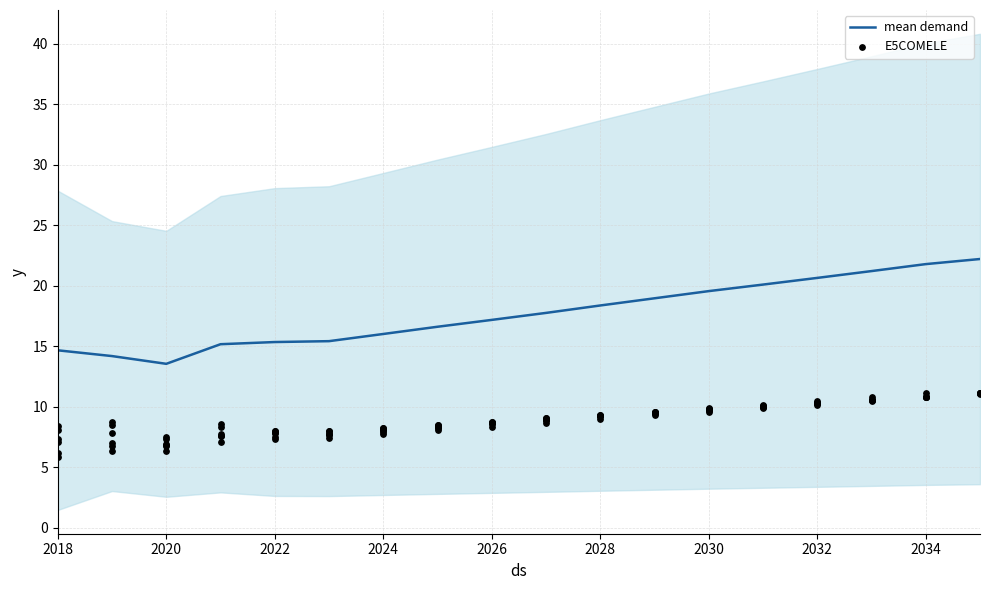

What is the maximum value for mean demand?

22.2